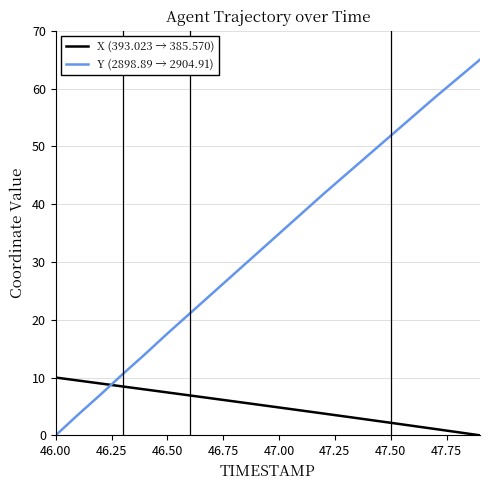

Which series ends up on top after the final intersection of Y (2898.89 → 2904.91) and X (393.023 → 385.570)?

Y (2898.89 → 2904.91)